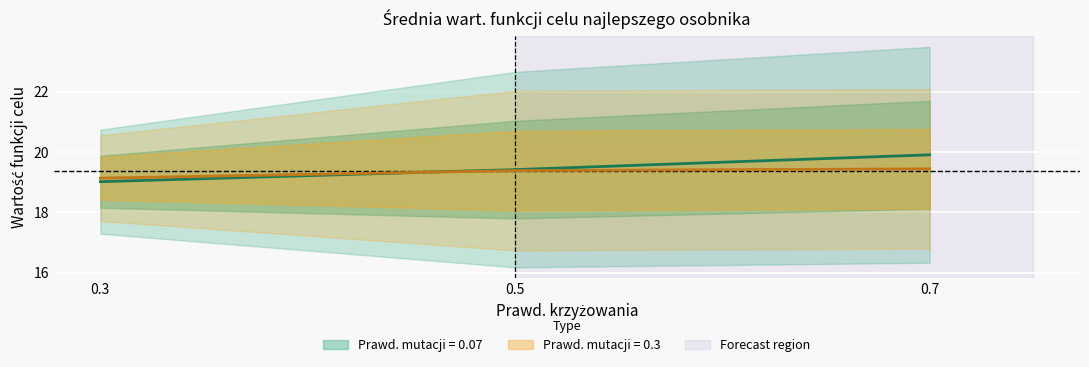

Which category has the lowest value across all series?

0.3